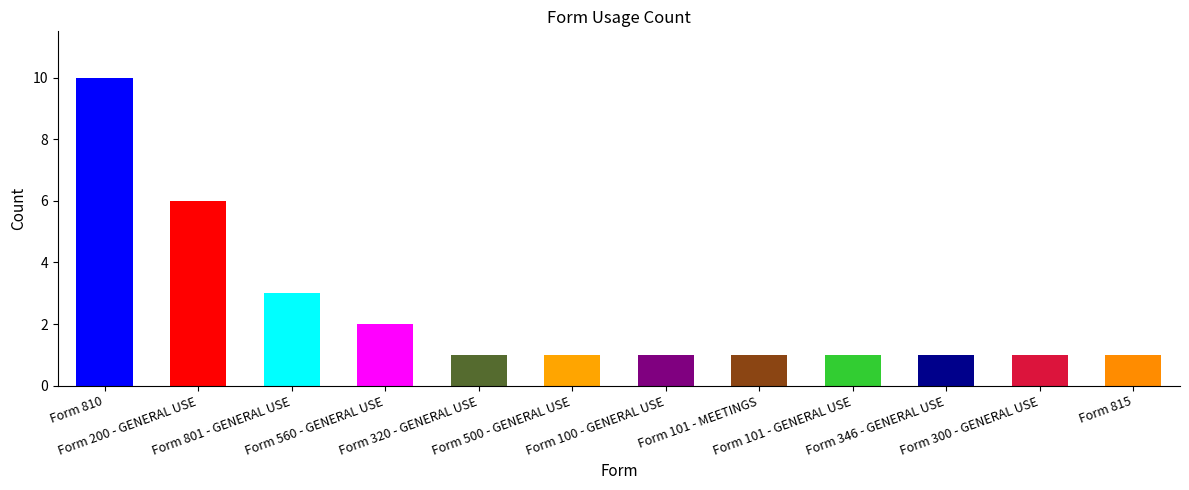

What is the label of the 8th bar from the right?

Form 320 - GENERAL USE